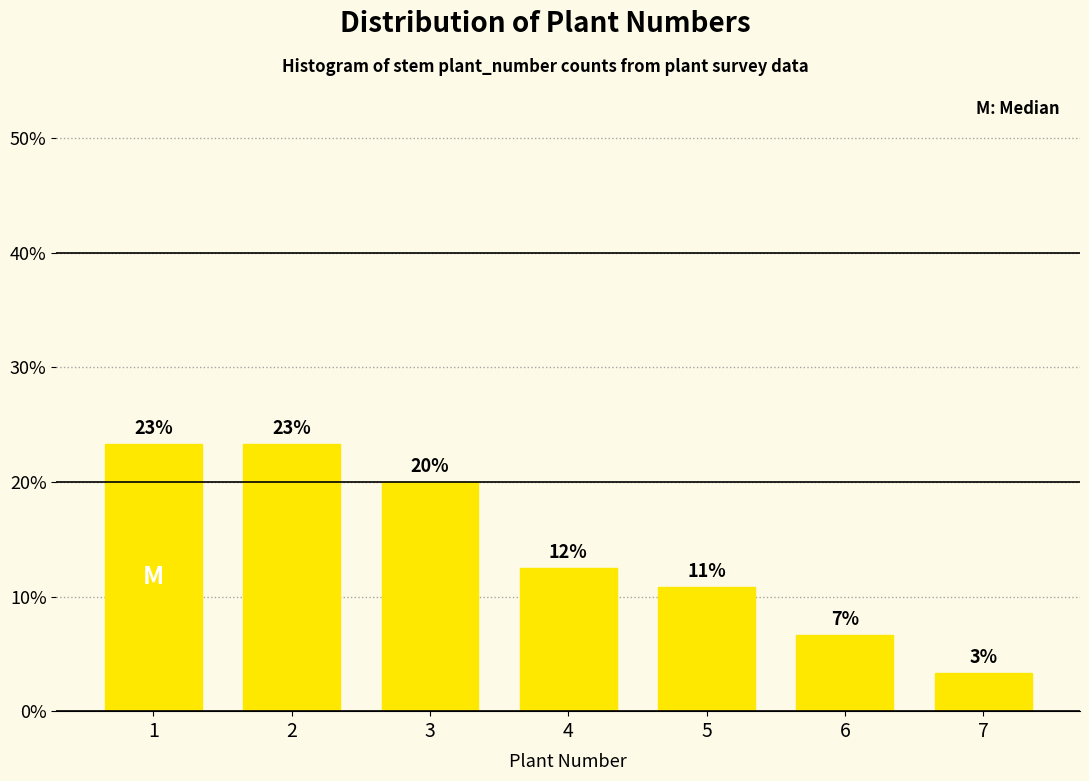

How many bars are there in total?

7